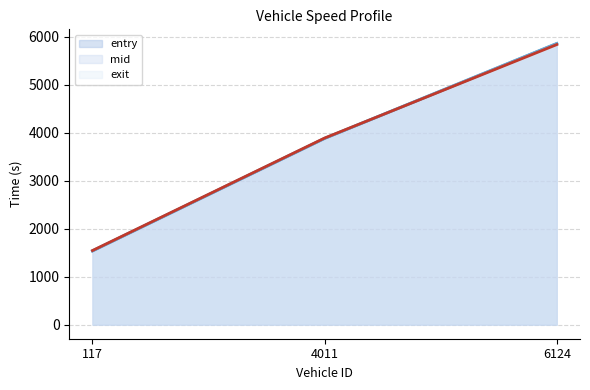

Reading left to right, list all the values displayed in this chart.

entry: 1535.0	3879.0	5855.0
mid: 1539.2	3883.1	5859.3
exit: 1544.4	3887.9	5834.4